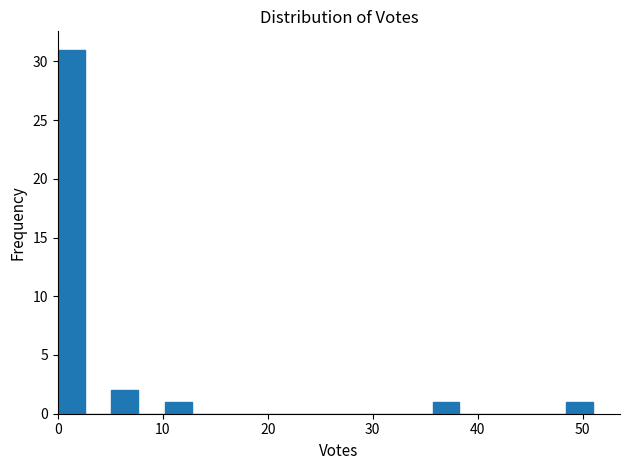

Read against the x-axis, roughly where is the centre of the tallest bar?

1